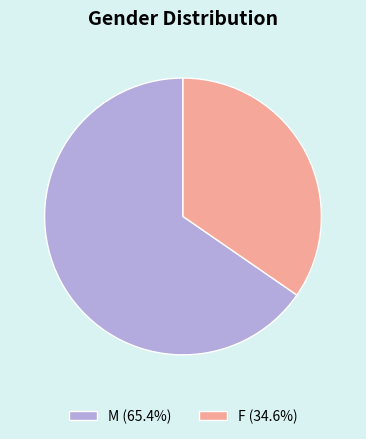

What is the smallest slice in the pie chart?

F